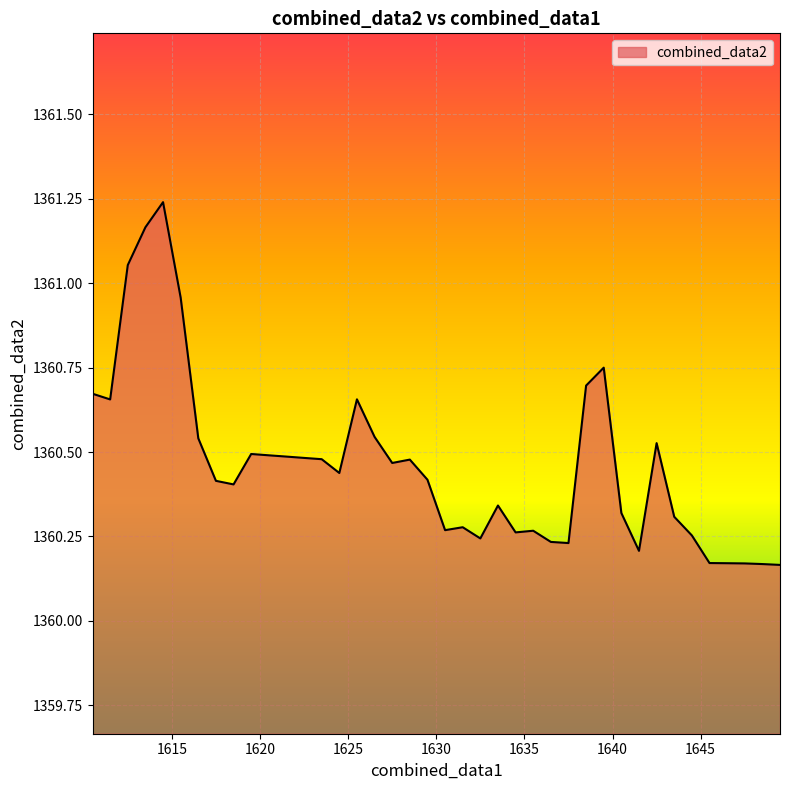

What is the difference between the maximum and minimum values?

1.1